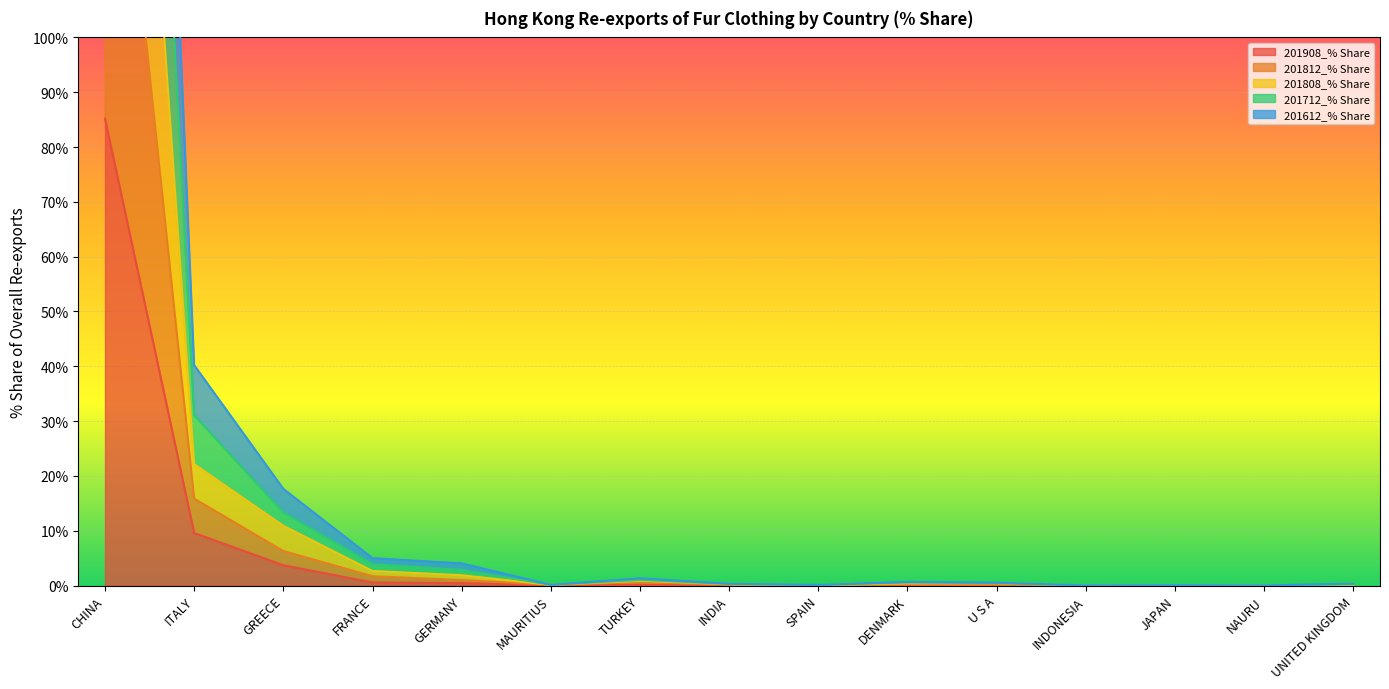

True or false: 201812_% Share and 201908_% Share intersect in this chart.

False